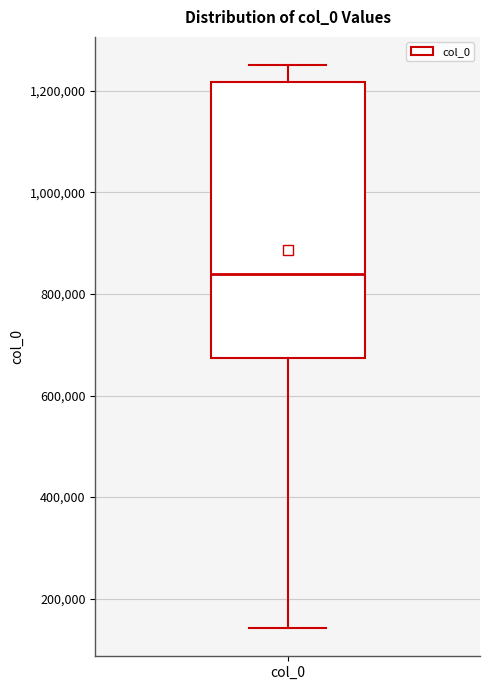

Read this box plot against the y-axis: the position of the median line, the range covered by the box, and the ends of both whiskers. The values are not printed on the chart, so give them approximately, as read against the axis.

median 840000, box 680000 to 1220000, whiskers 140000 to 1260000